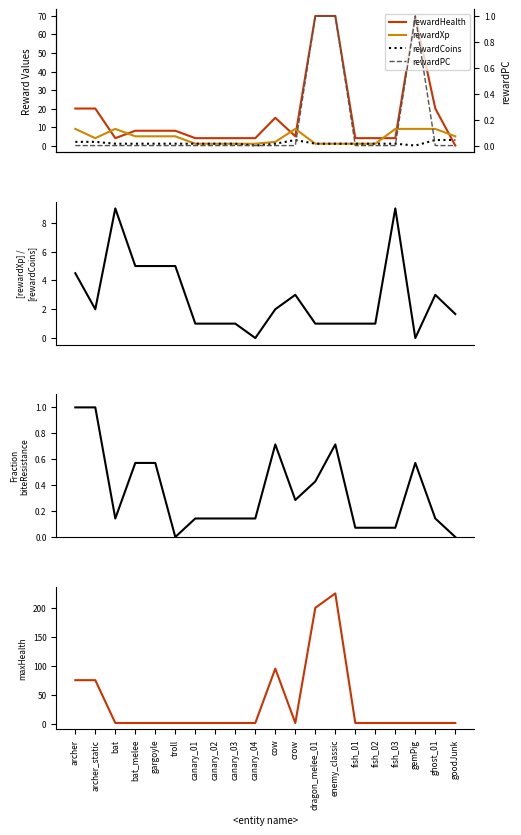

What is the label of the 3rd point from the left?

bat